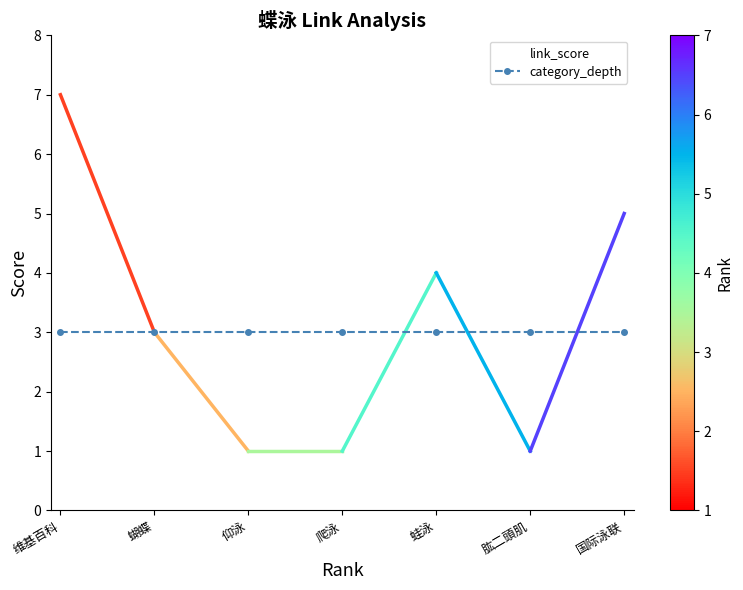

What position from the right is 肱二頭肌?

2